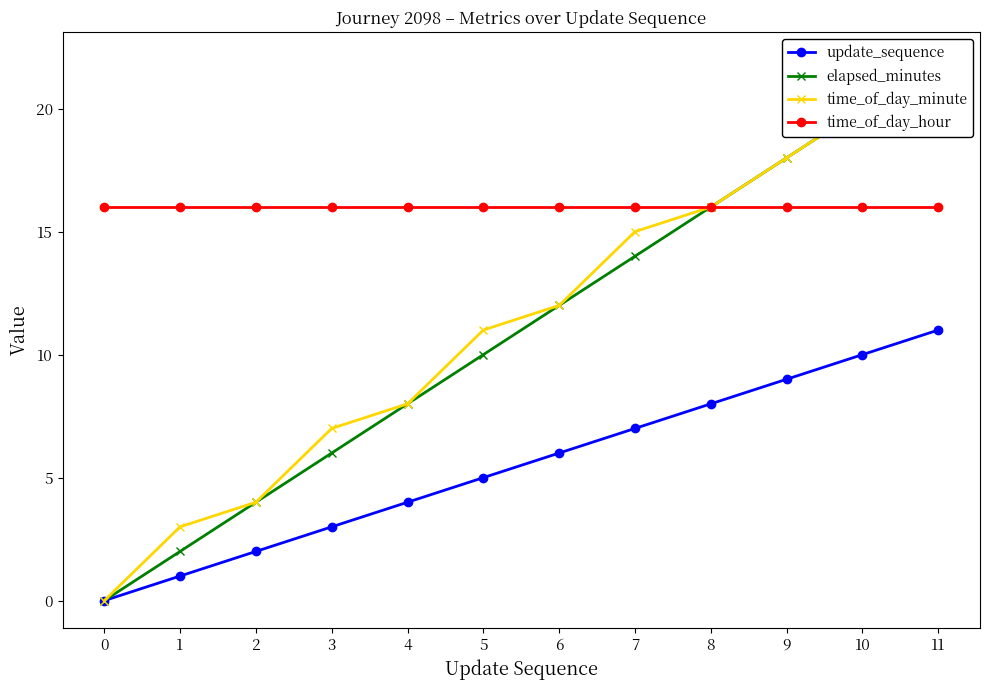

How many data points does each series have?

12